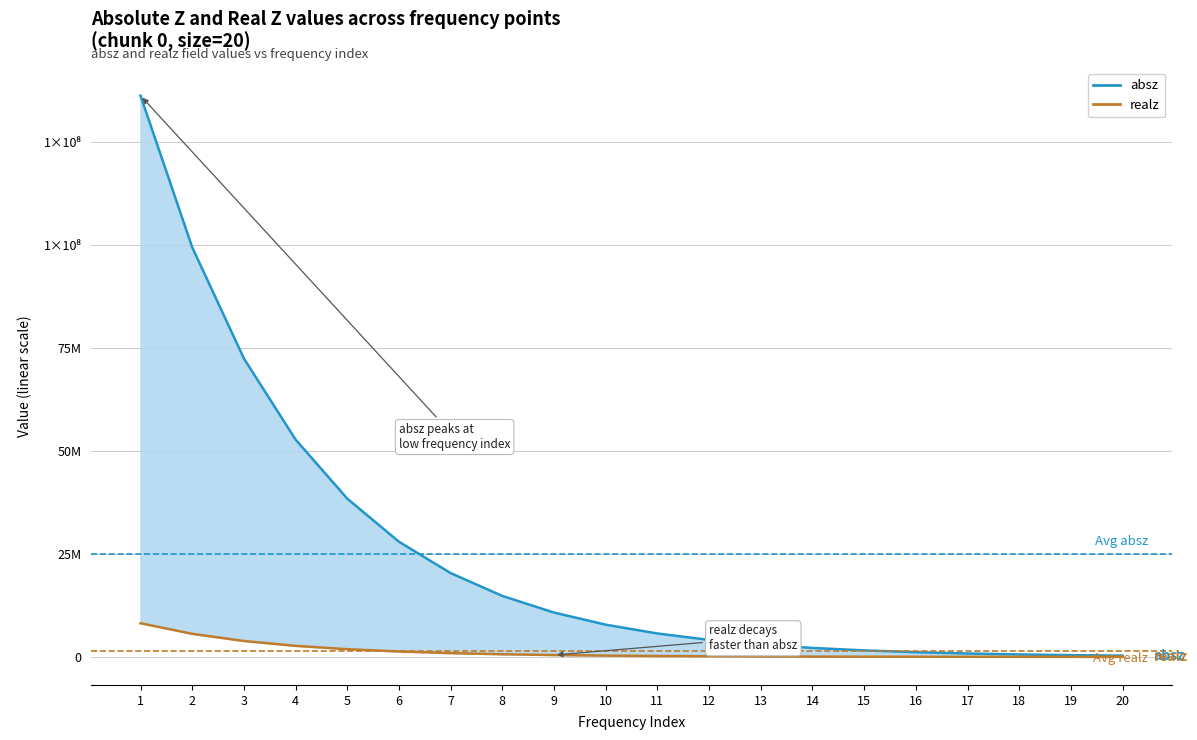

What is the difference between the maximum and minimum values in the realz series?

8167875.6